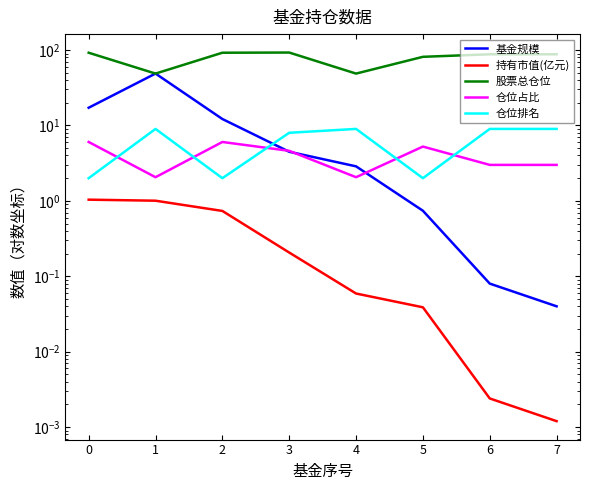

Between 0 and 1, which series saw the biggest shift?

股票总仓位